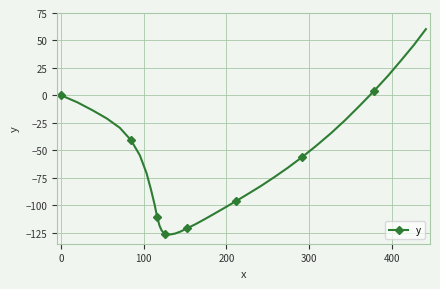

What is the average value?

-65.8